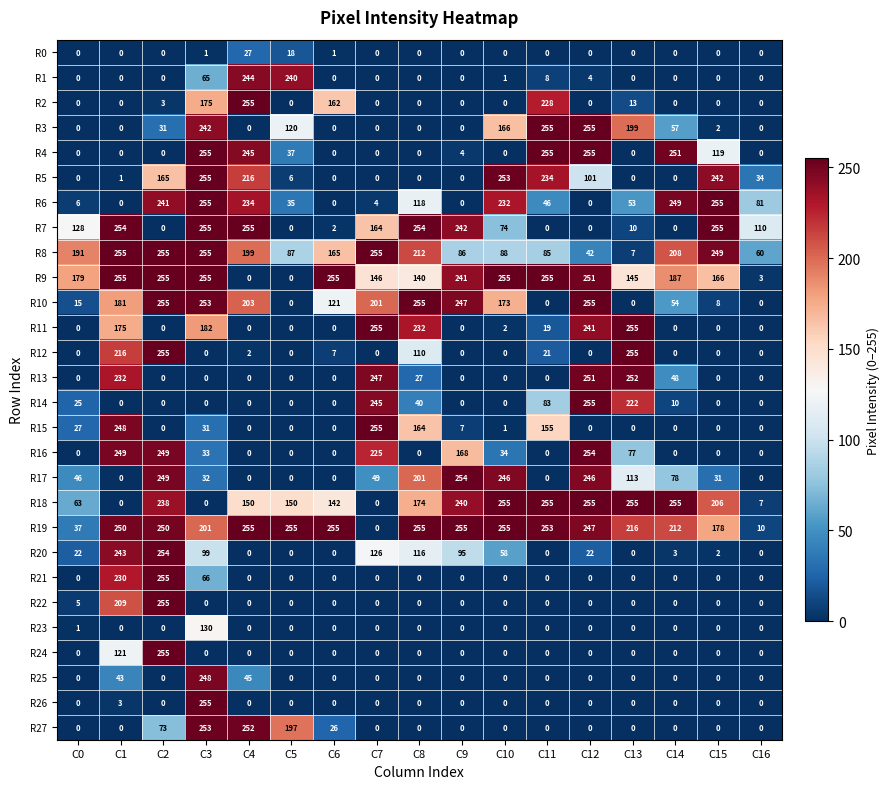

What is the total value across all series at C11?

2152